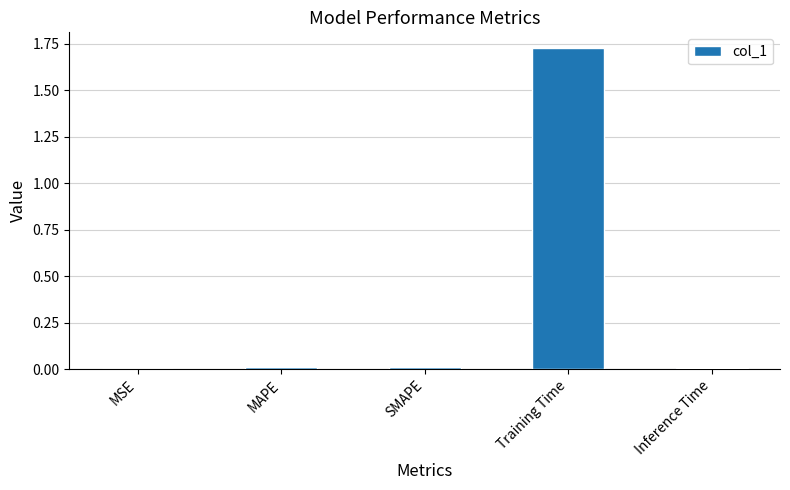

Is it true that the value at Training Time is 2.6?

False